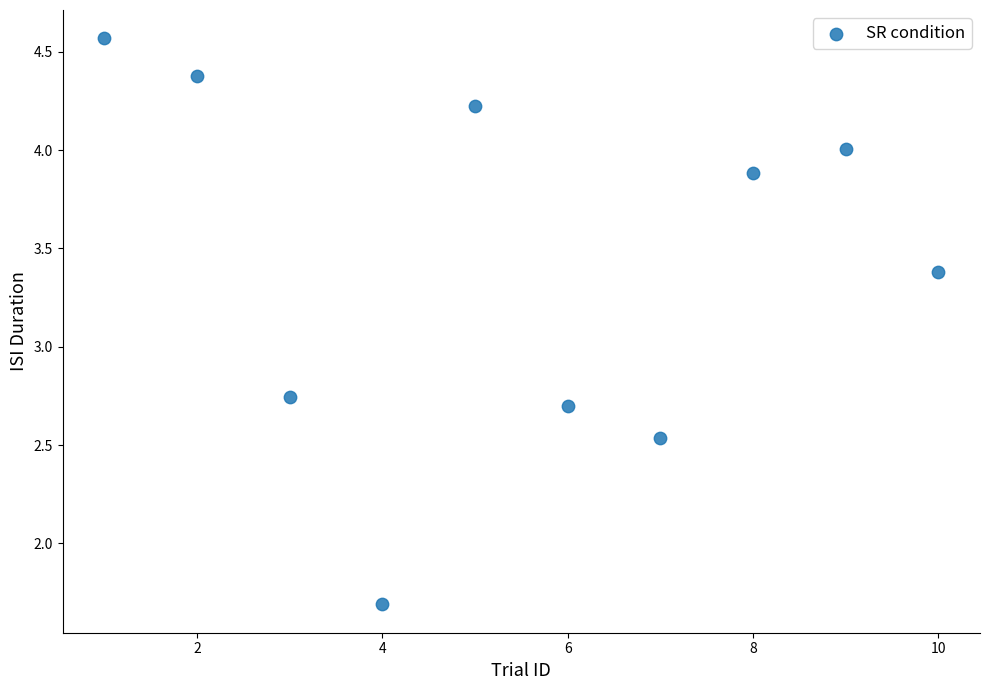

What is the average X value?

5.5